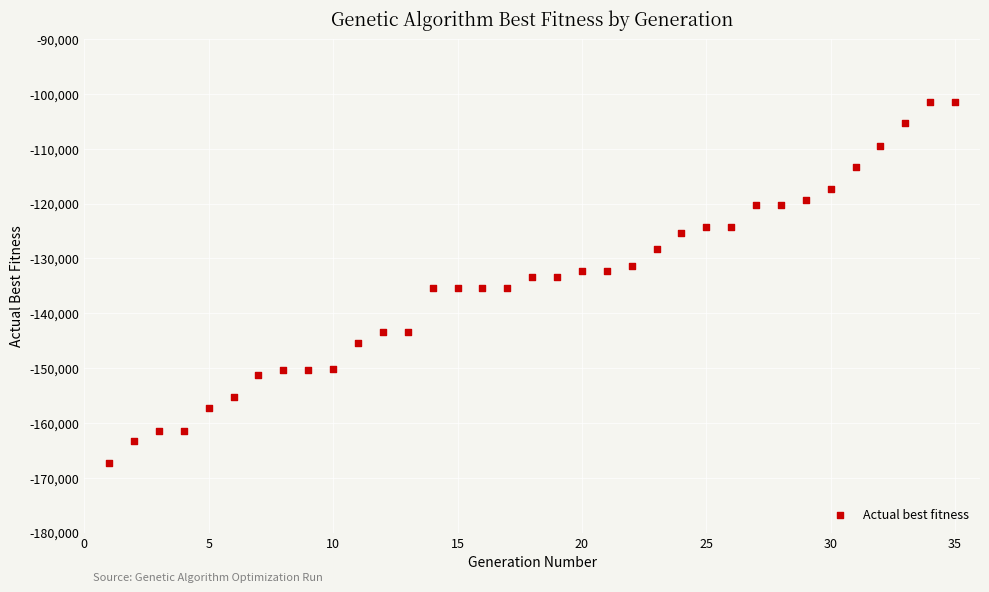

What is the range of Y values (max minus min)?

65922